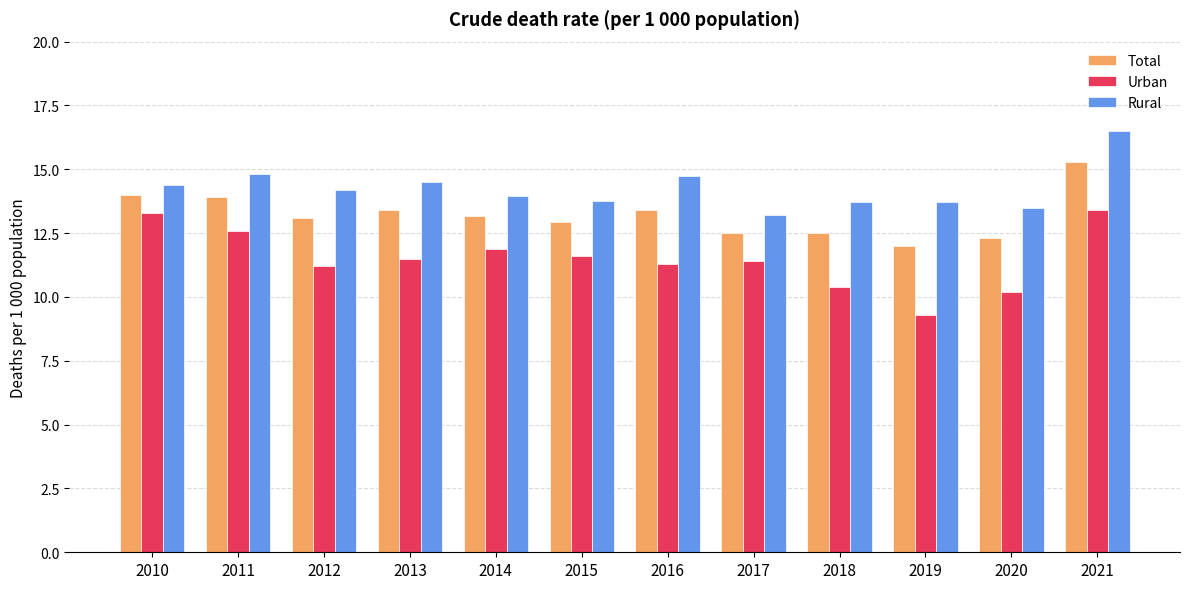

How many bars are there in each group?

3